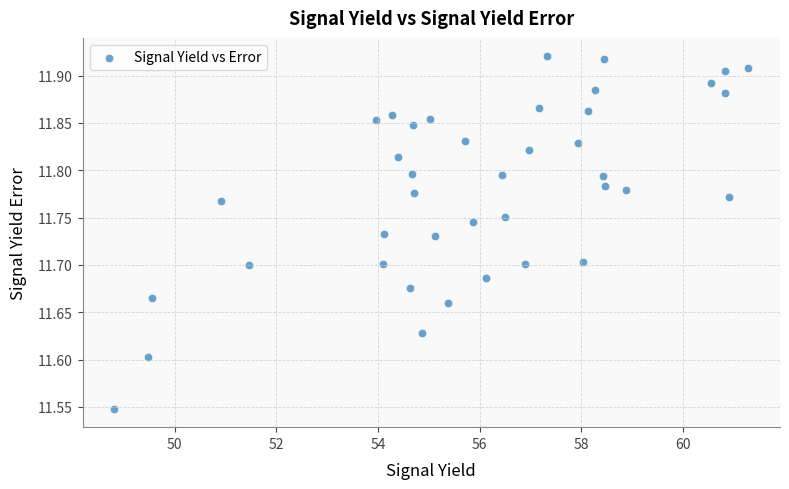

What is the range of Y values (max minus min)?

0.4